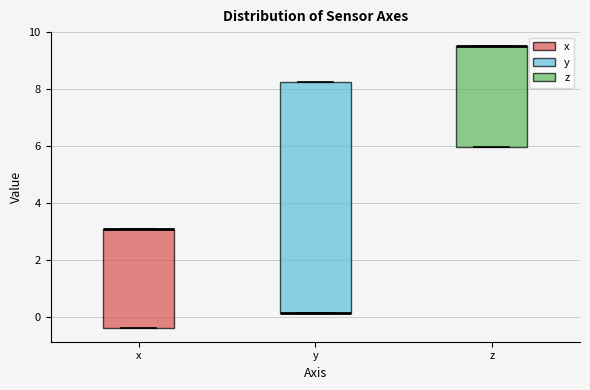

Reading left to right, read every box against the y-axis: the position of its median line, the range the box covers, and the ends of its whiskers. The values are not printed on the chart, so give them approximately, as read against the axis.

x: median 3.0 (drawn on the box's upper edge), box -0.4 to 3.0, whiskers -0.4 to 3.0
y: median 0.2 (drawn on the box's lower edge), box 0.2 to 8.2, whiskers 0.2 to 8.2
z: median 9.6 (drawn on the box's upper edge), box 6.0 to 9.6, whiskers 6.0 to 9.6